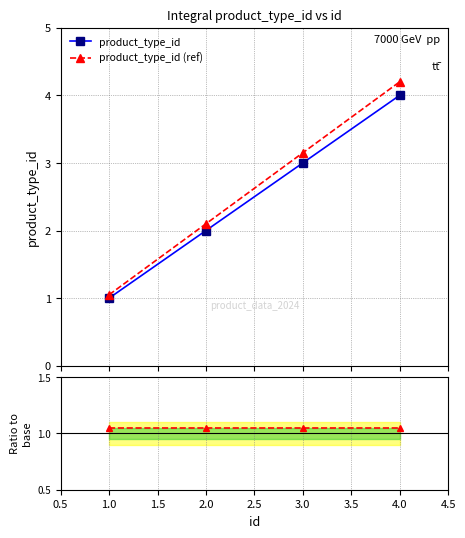

What is the difference between the second highest and second lowest values in the product_type_id series?

1.0